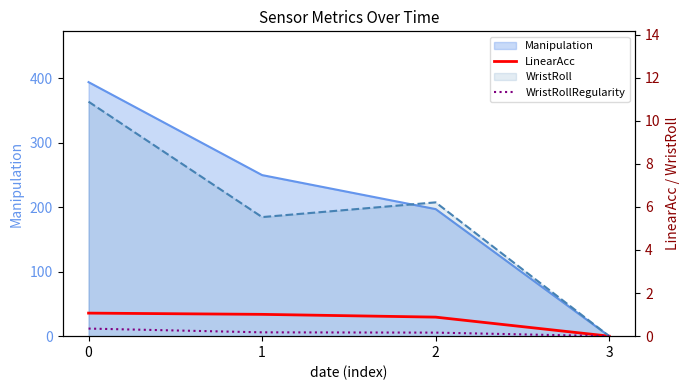

At 3, list the series in order from largest to smallest.

LinearAcc, WristRollRegularity